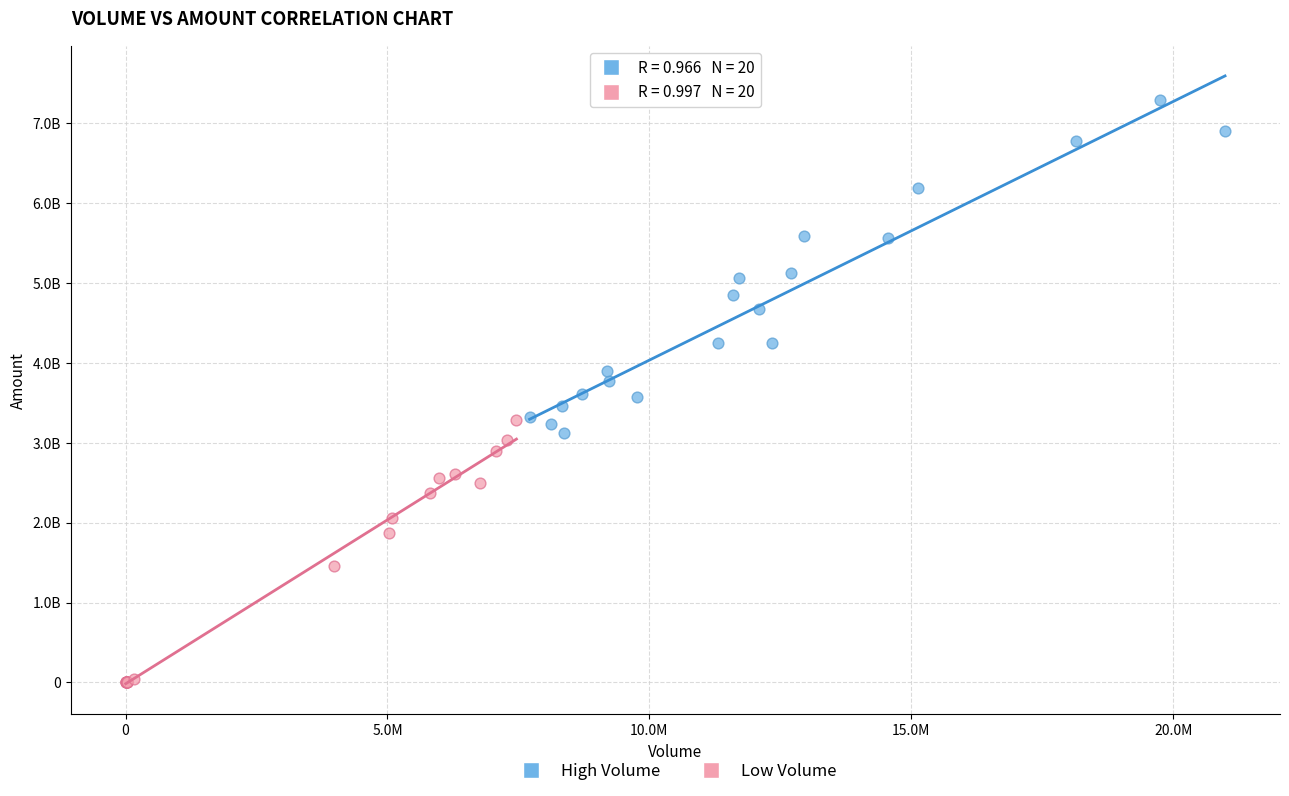

What are all the series names shown in the legend?

High Volume, Low Volume